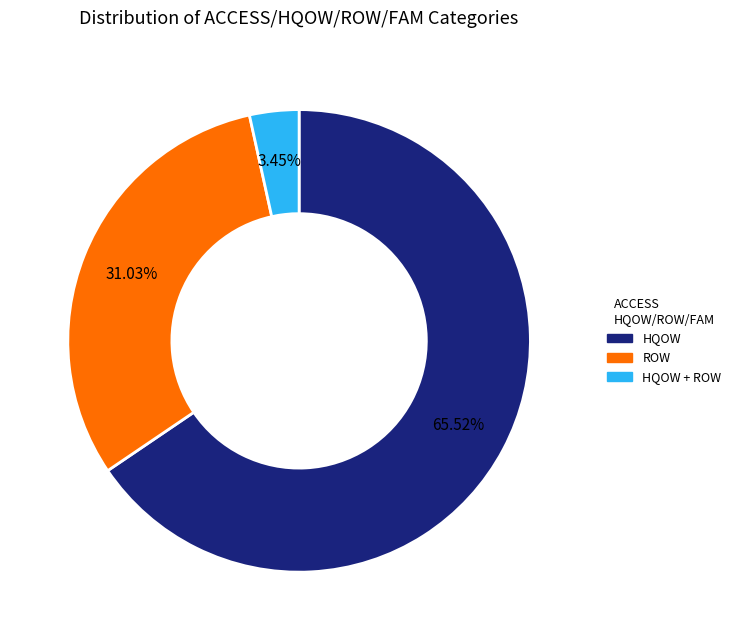

Is there any slice that represents more than half of the pie?

Yes